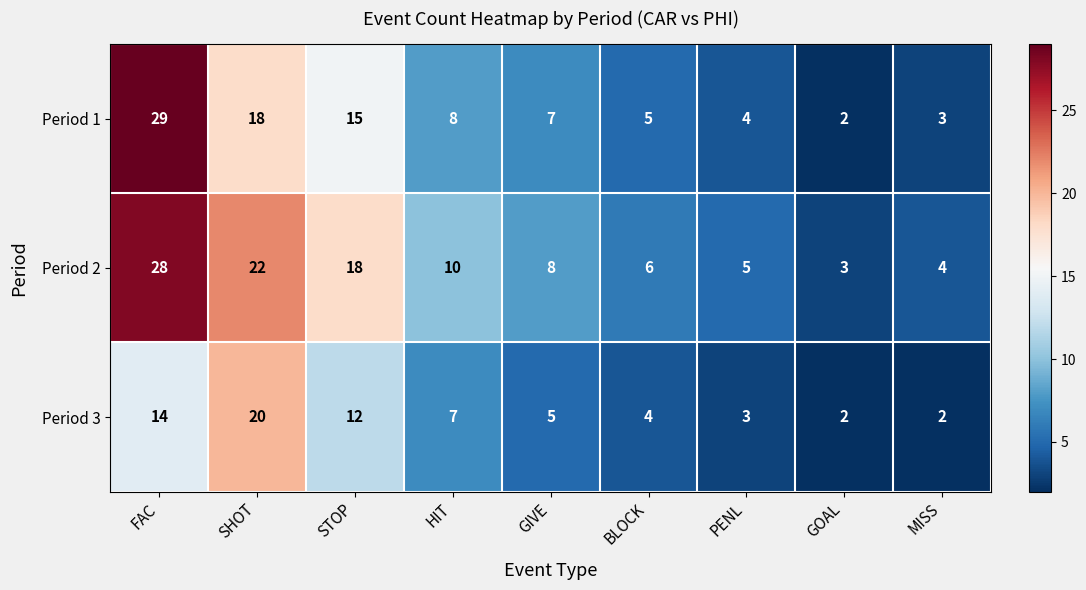

Which series has the widest spread of values?

Period 1